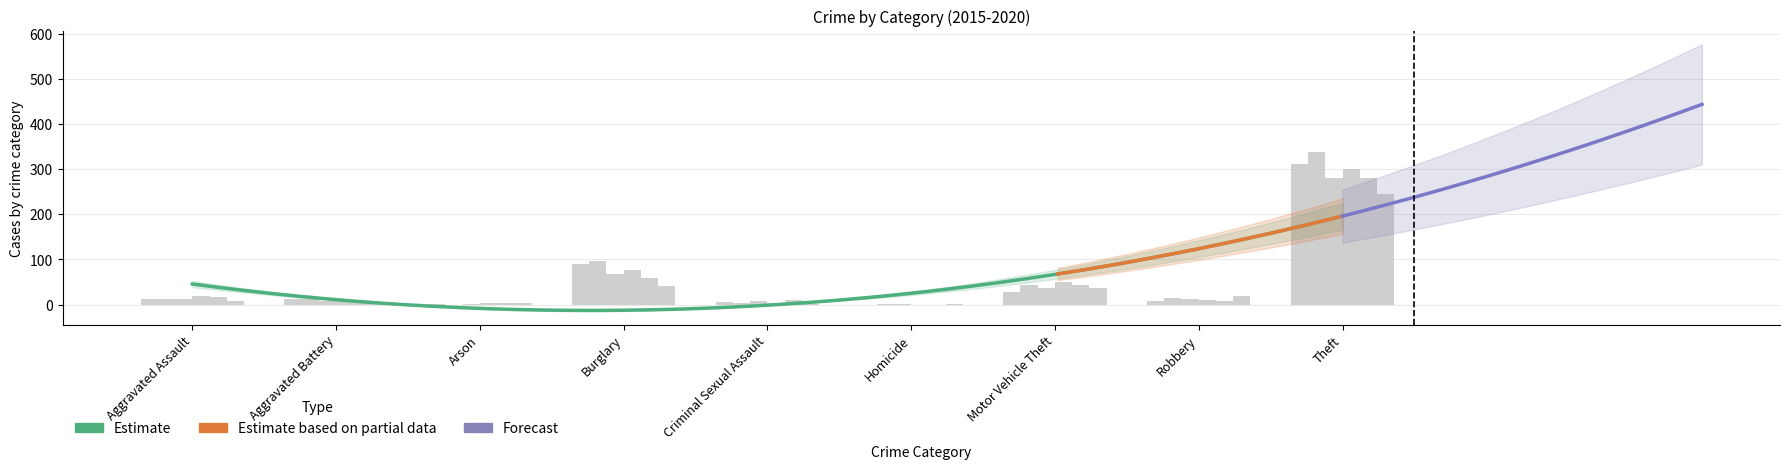

What is the label of the 7th bar from the right?

Arson